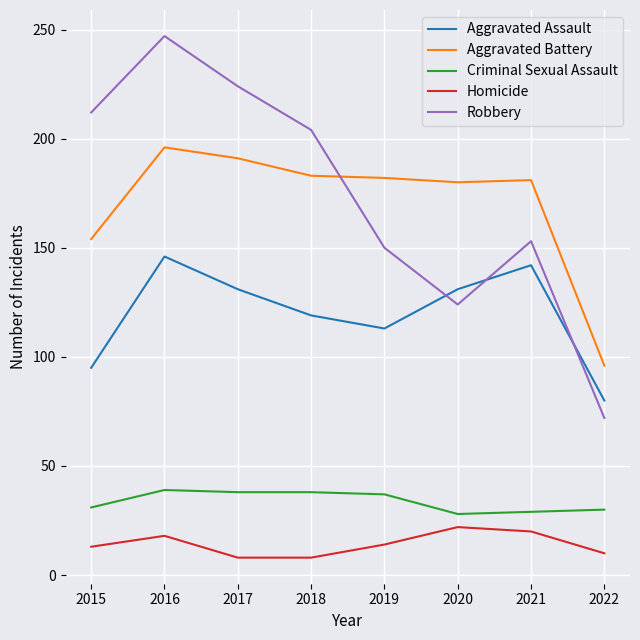

Which series changed the most between 2015 and 2020?

Robbery